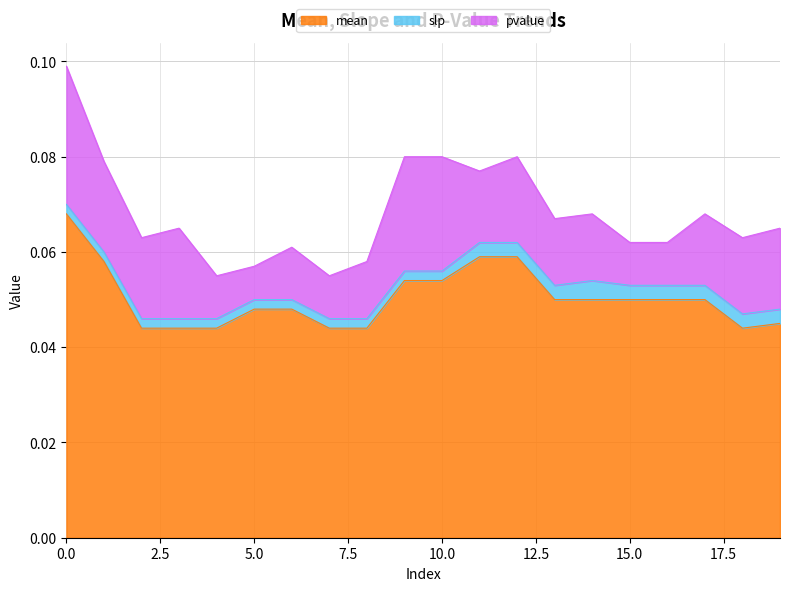

The mean series shows 0.0 at 14. True or false?

False